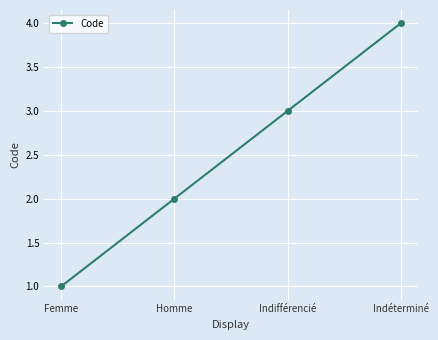

Count the number of categories in the chart.

4